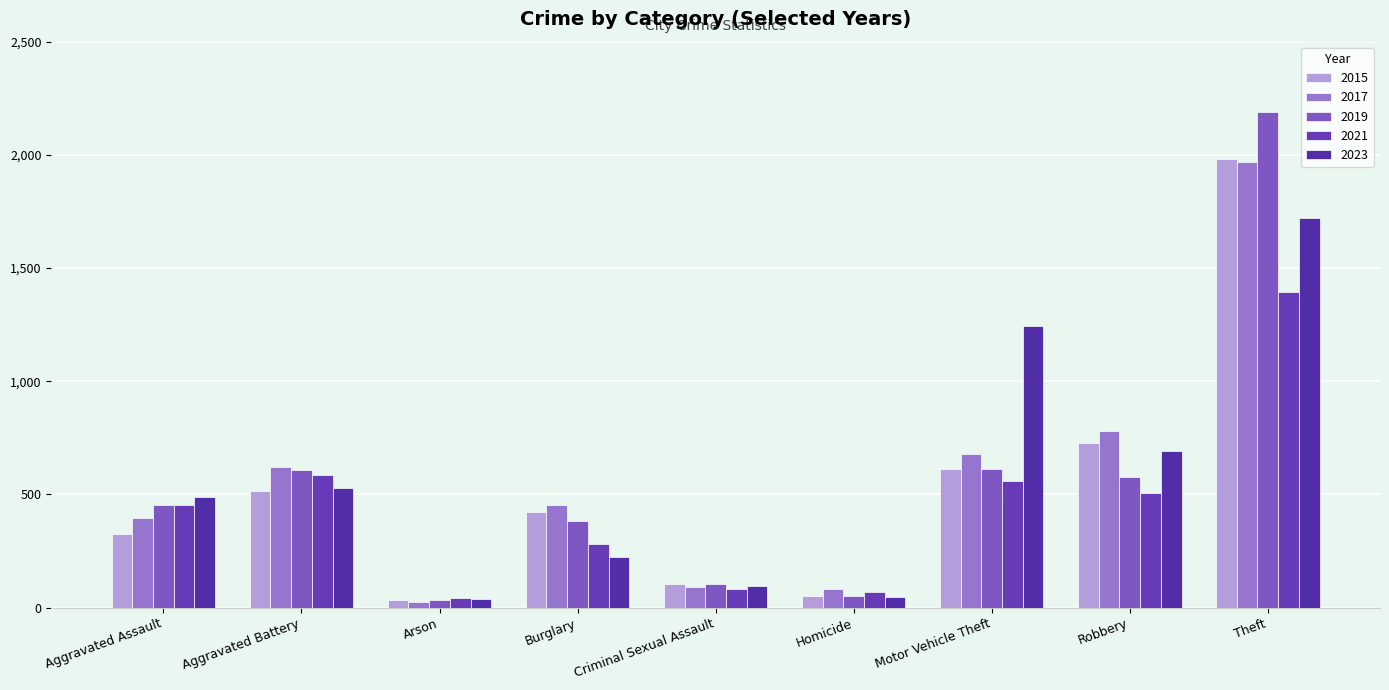

What is the lowest value of the 2015 series?

35